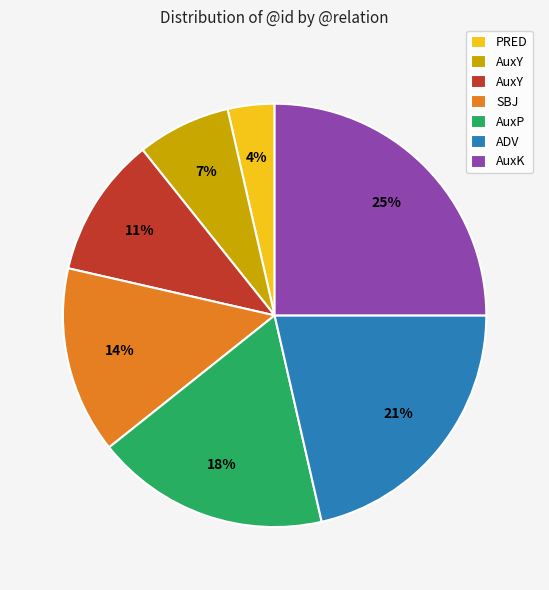

How many slices are in this pie chart?

7